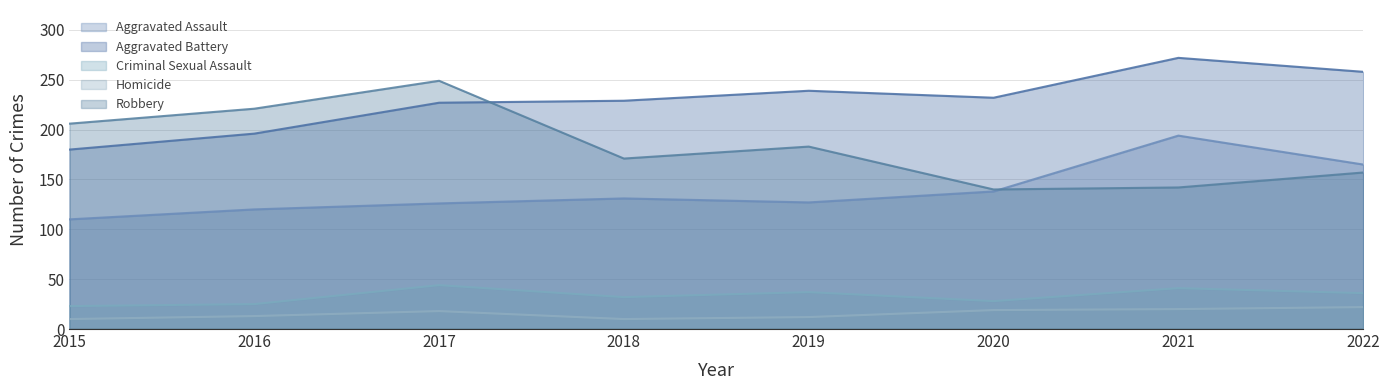

What is the maximum value shown in the chart?

272